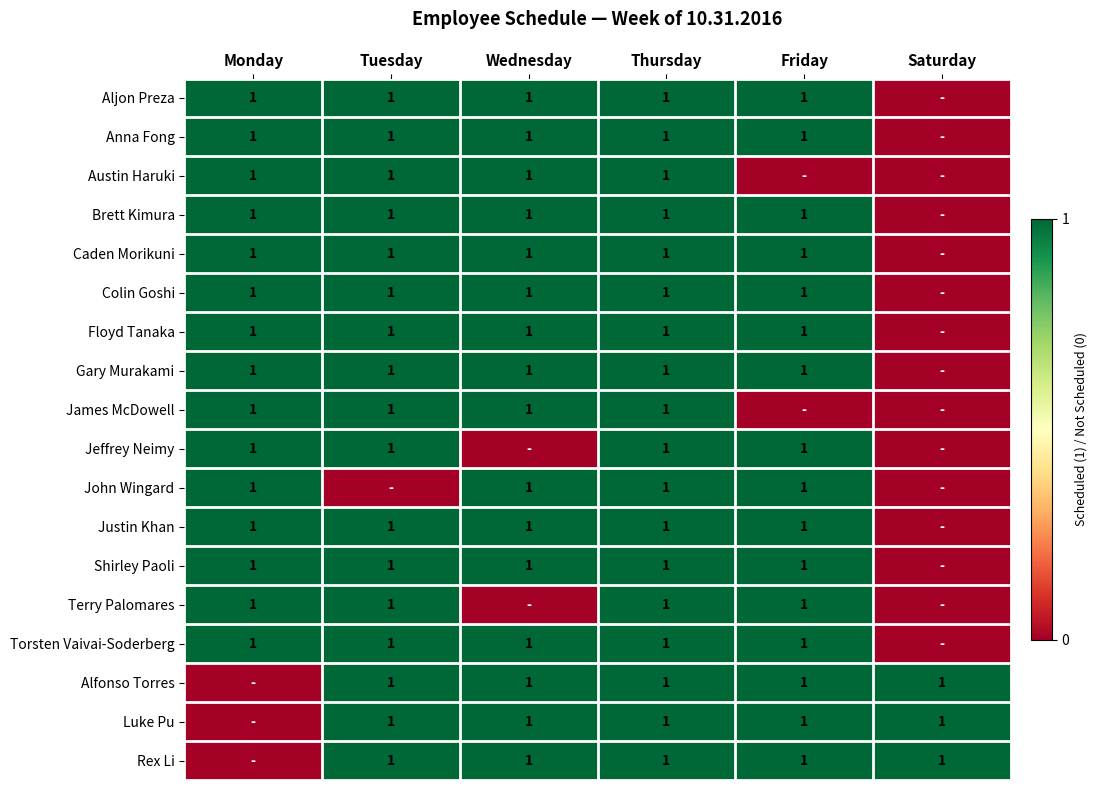

At how many categories does at least one series exceed 0?

6